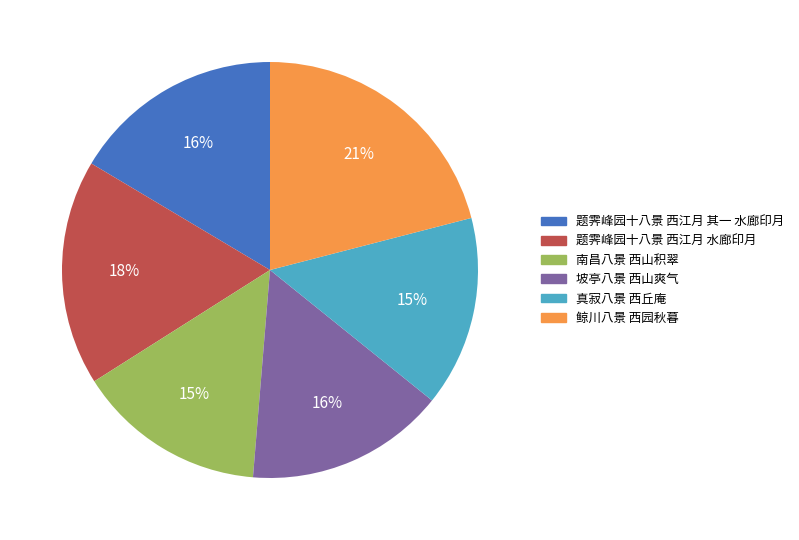

What is the largest slice in the pie chart?

鲸川八景 西园秋暮